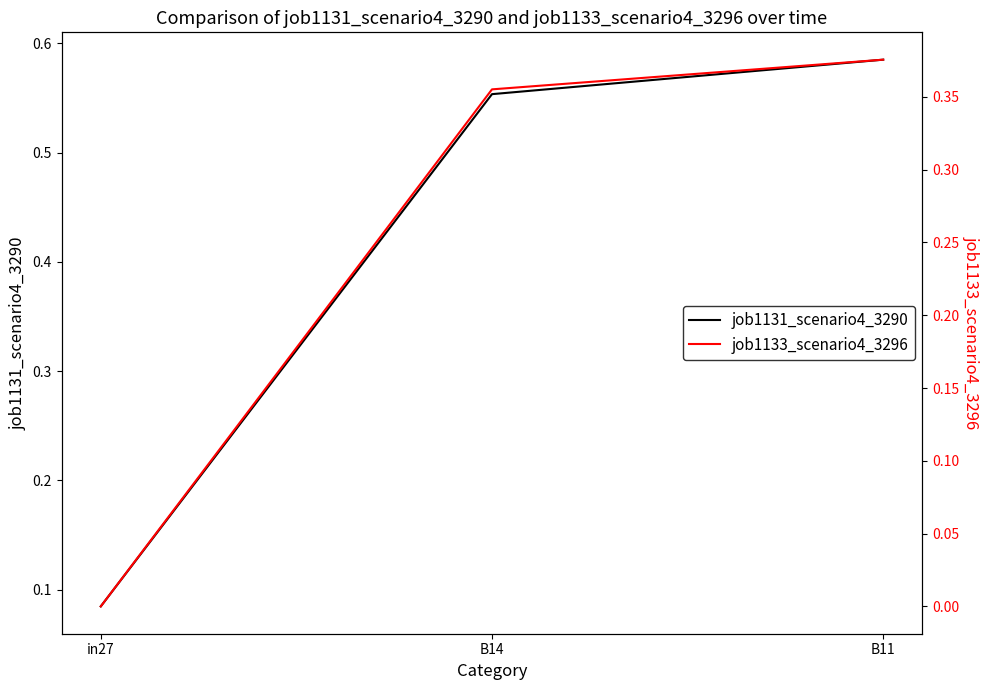

Between B11 and in27, which is larger?

B11